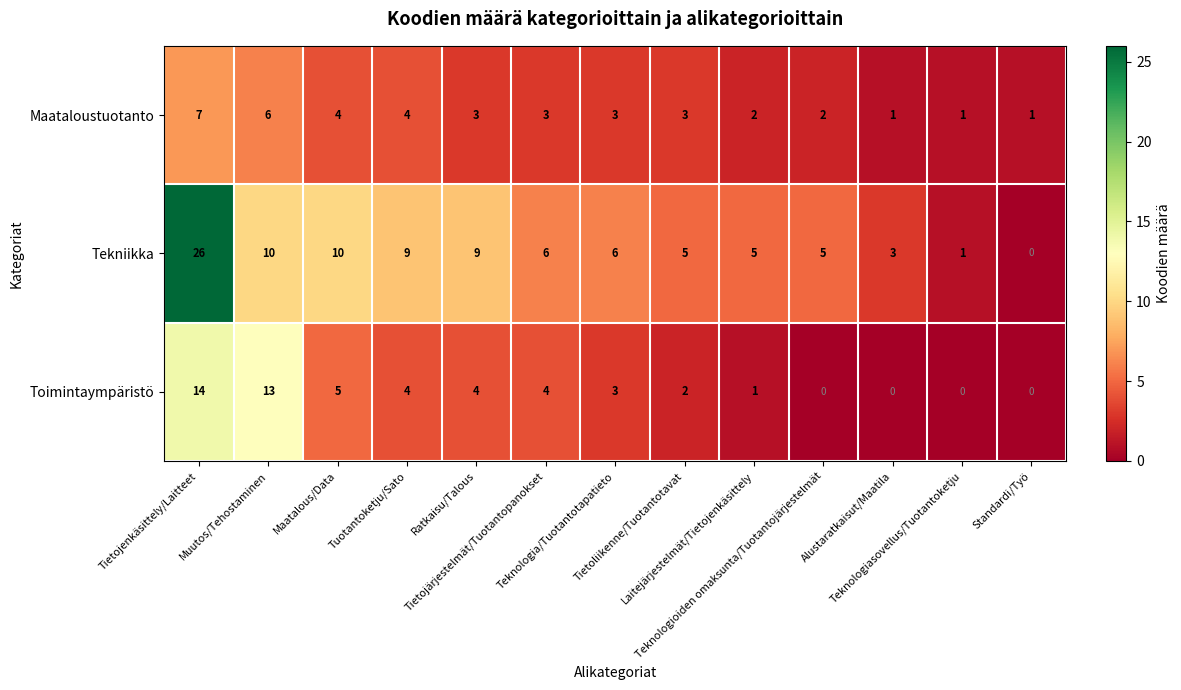

Count the Maataloustuotanto values in the range 2 to 4.

8